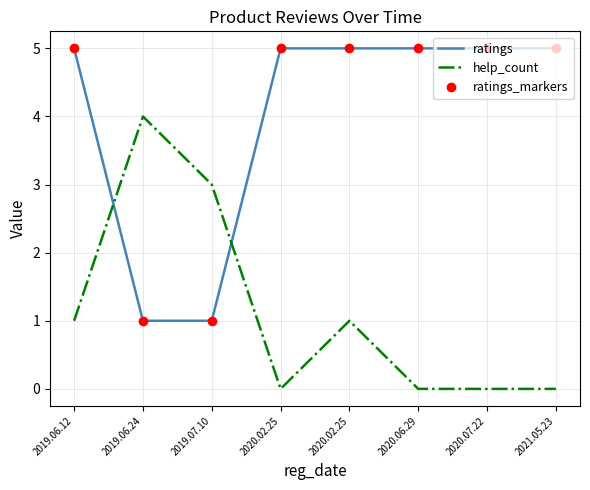

List the series in order of their peak value, highest first.

ratings, ratings_markers, help_count